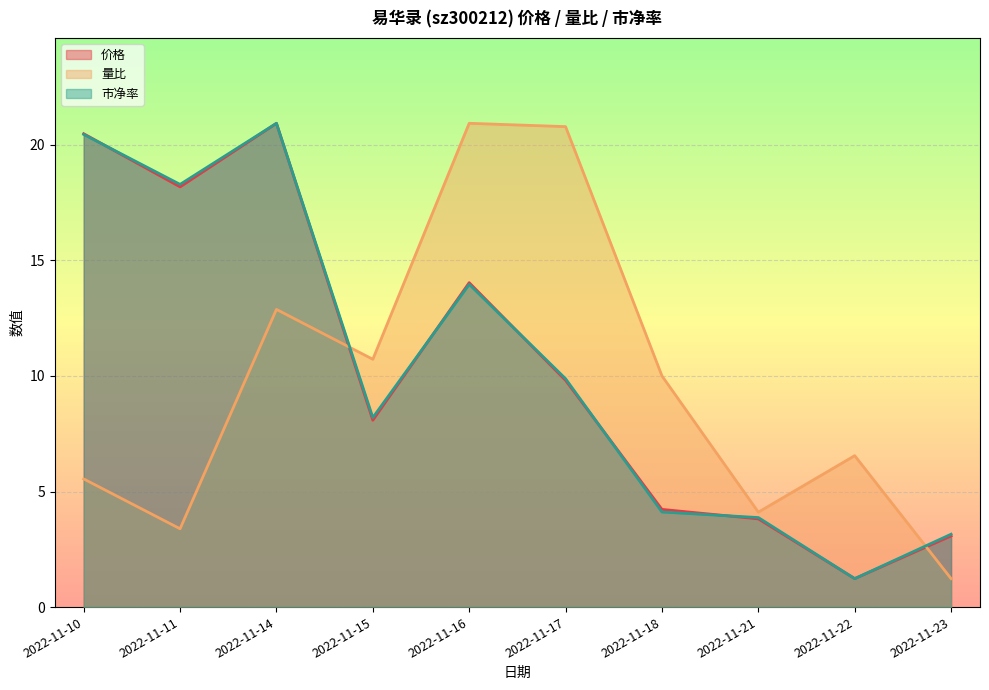

At which category does the chart reach its minimum across all series?

2022-11-22